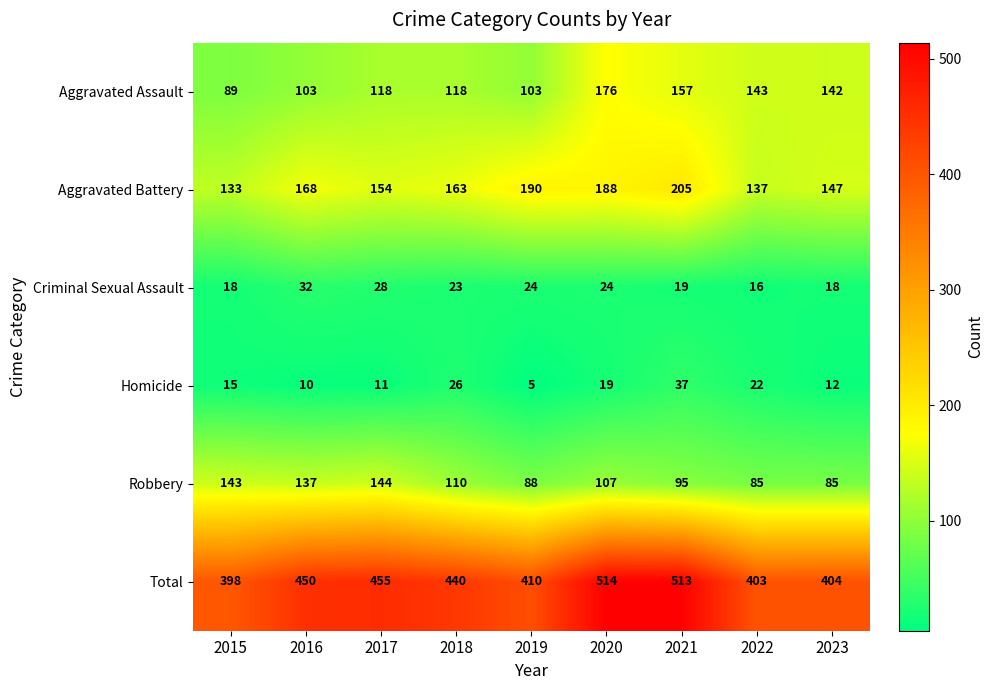

Is it true that Total equals 404 at 2023?

True